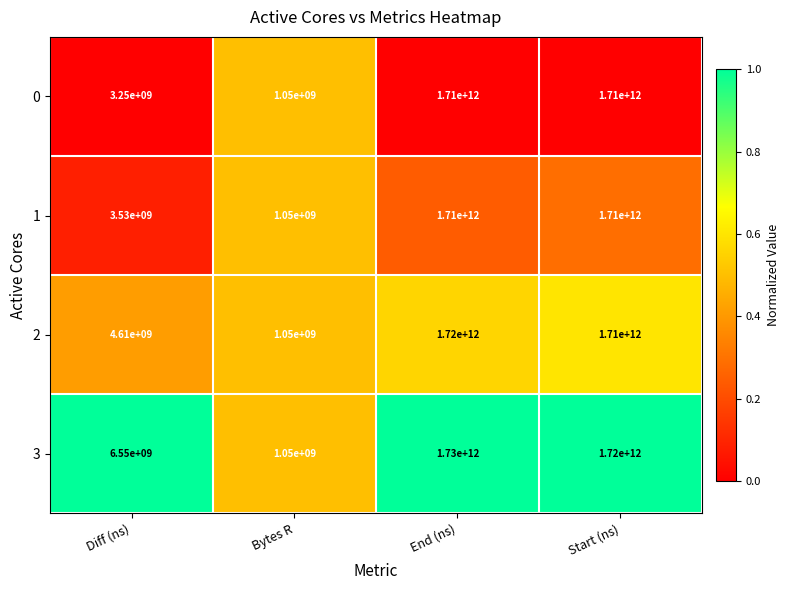

Count the number of data series in this chart.

4